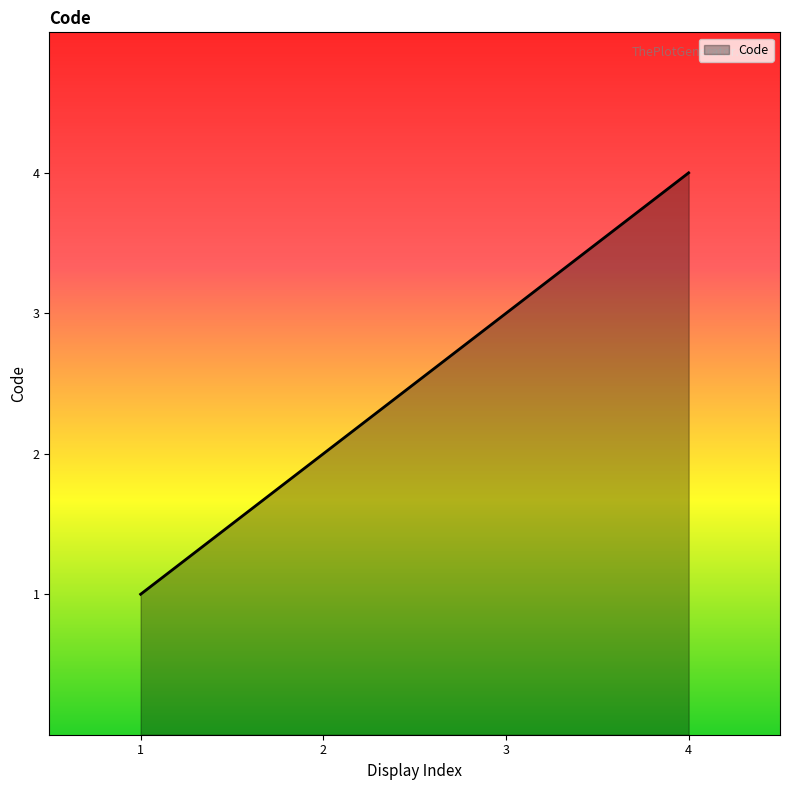

Reading left to right, what are all the values shown in this chart?

1	2	3	4